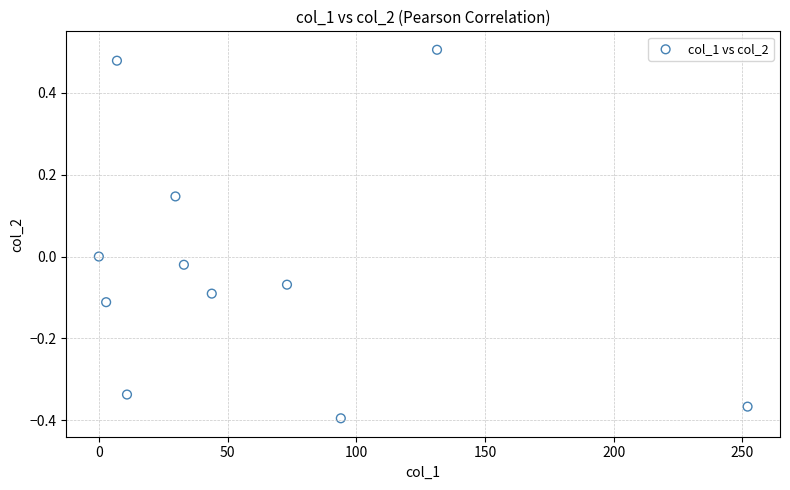

What is the average X value?

61.6